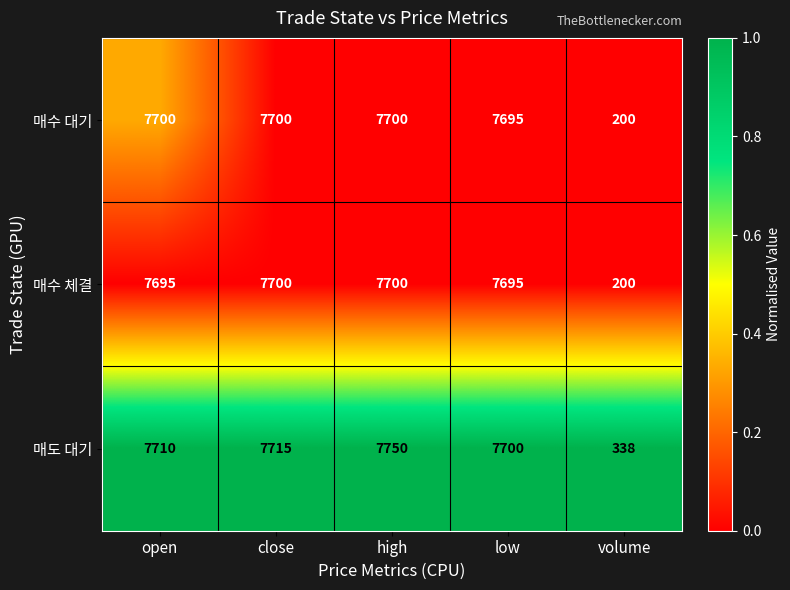

What is the difference between the second highest and second lowest values in the 매수 체결 series?

5